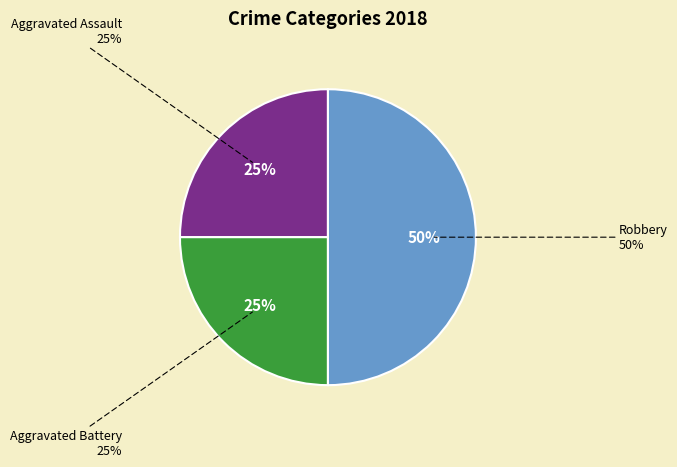

To the nearest percent, what portion does Aggravated Battery represent?

25%